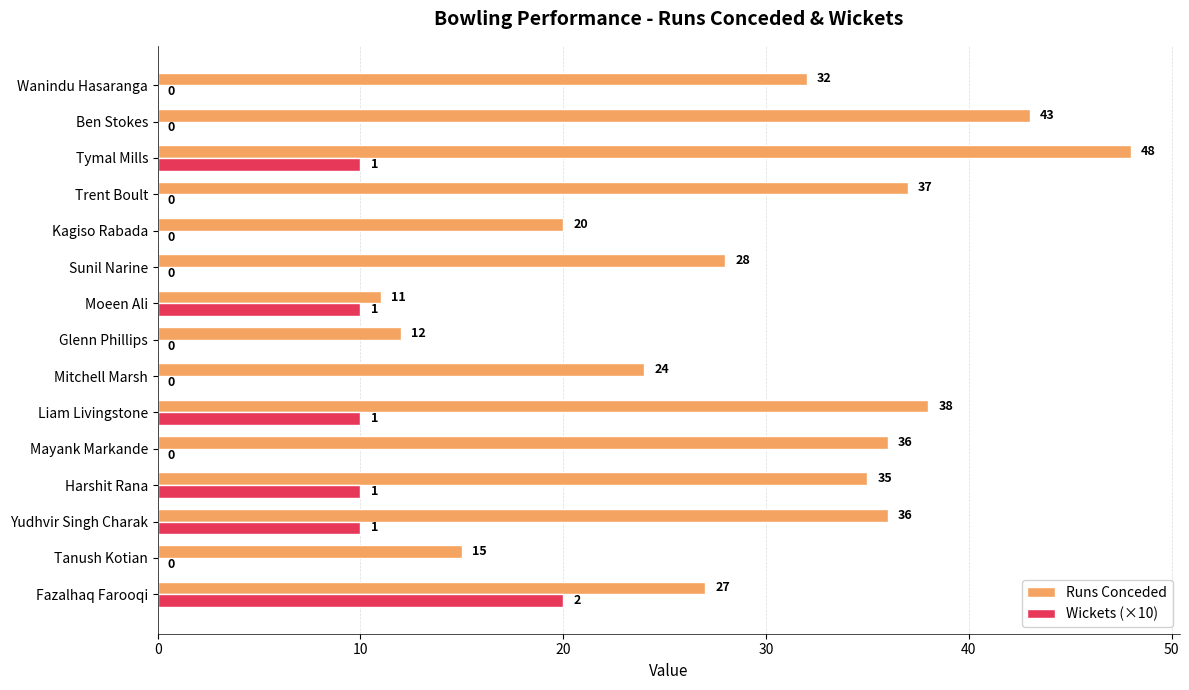

What is the sum of all Wickets (×10) values?

70